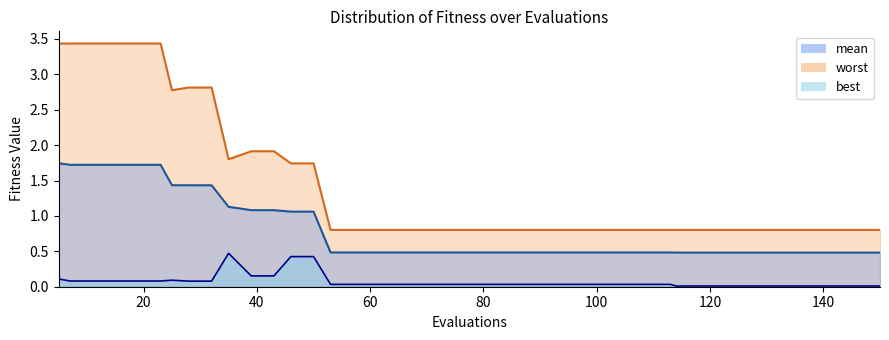

True or false: best has more than 1 interior local peaks.

True